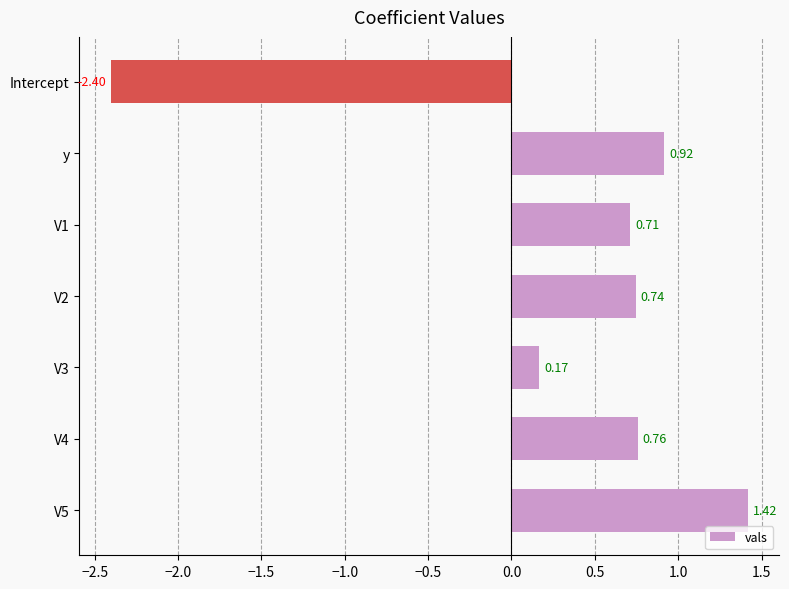

Are the bars grouped side by side (vs. stacked)?

No